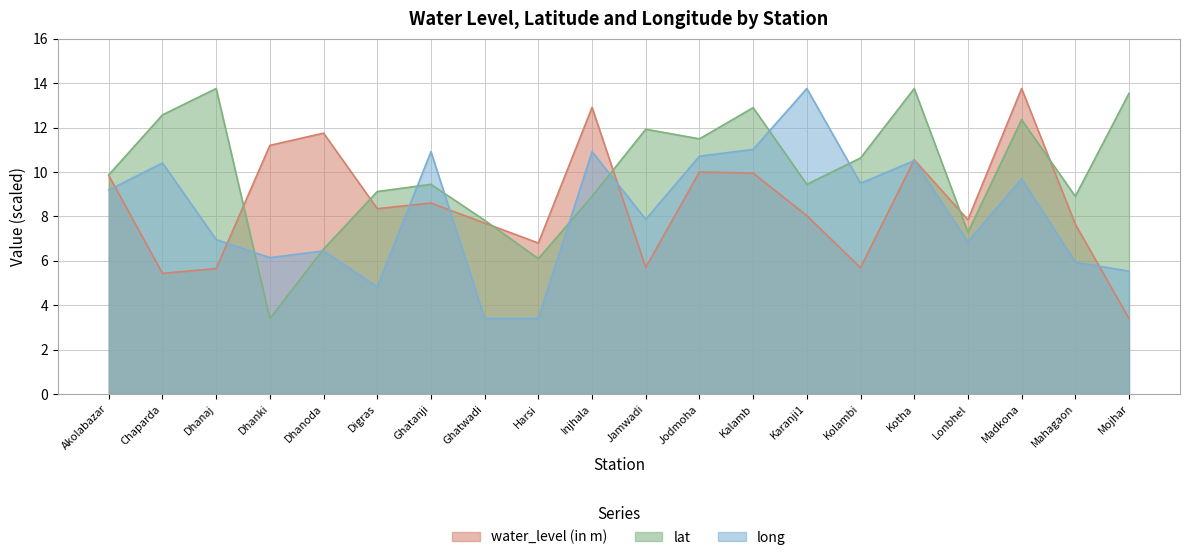

What value does the water_level (in m) series have at Harsi?

6.8